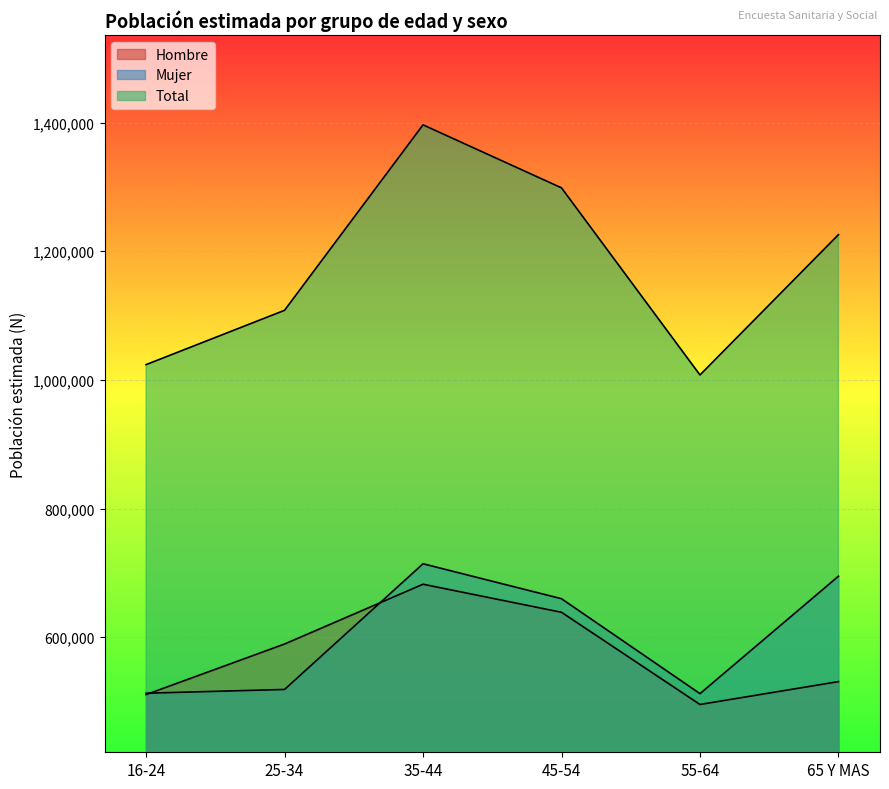

Does the chart display data point markers on the line(s)?

No